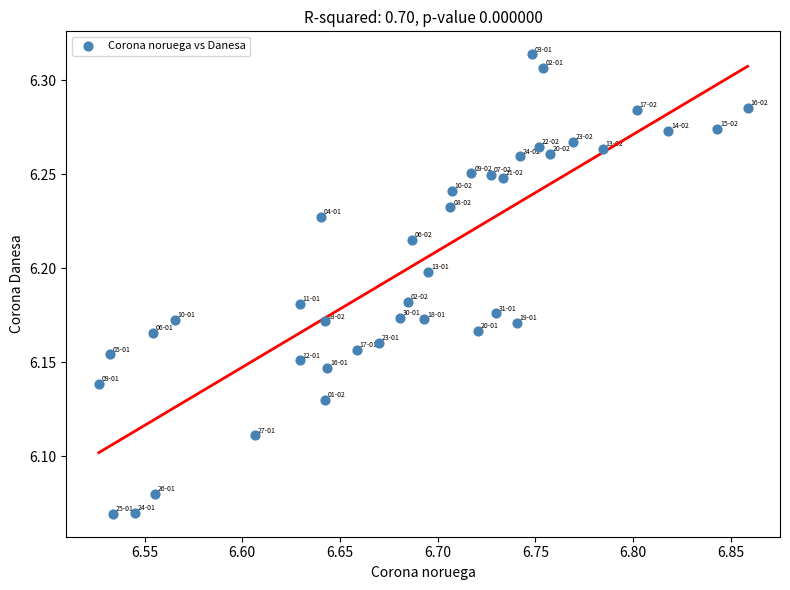

What is the range of X values (max minus min)?

0.3